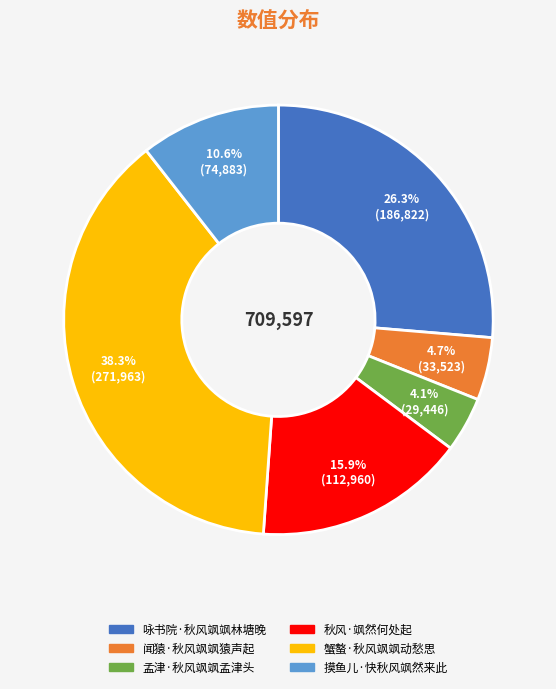

To the nearest percent, what portion does 孟津·秋风飒飒孟津头 represent?

4%